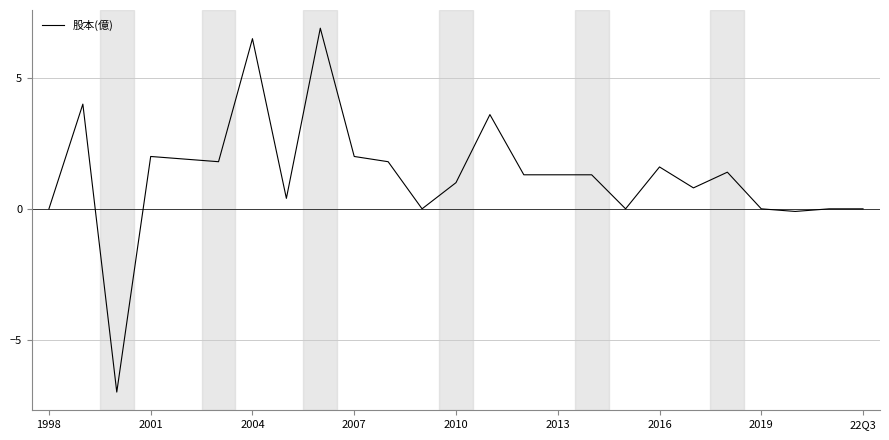

What is the difference between the maximum and minimum values?

13.9